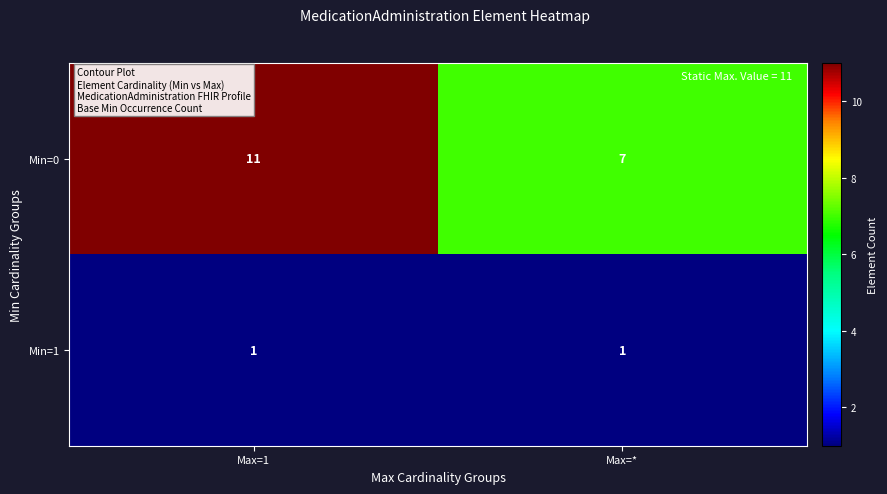

What is the difference between the maximum and minimum values in the Min=0 series?

4